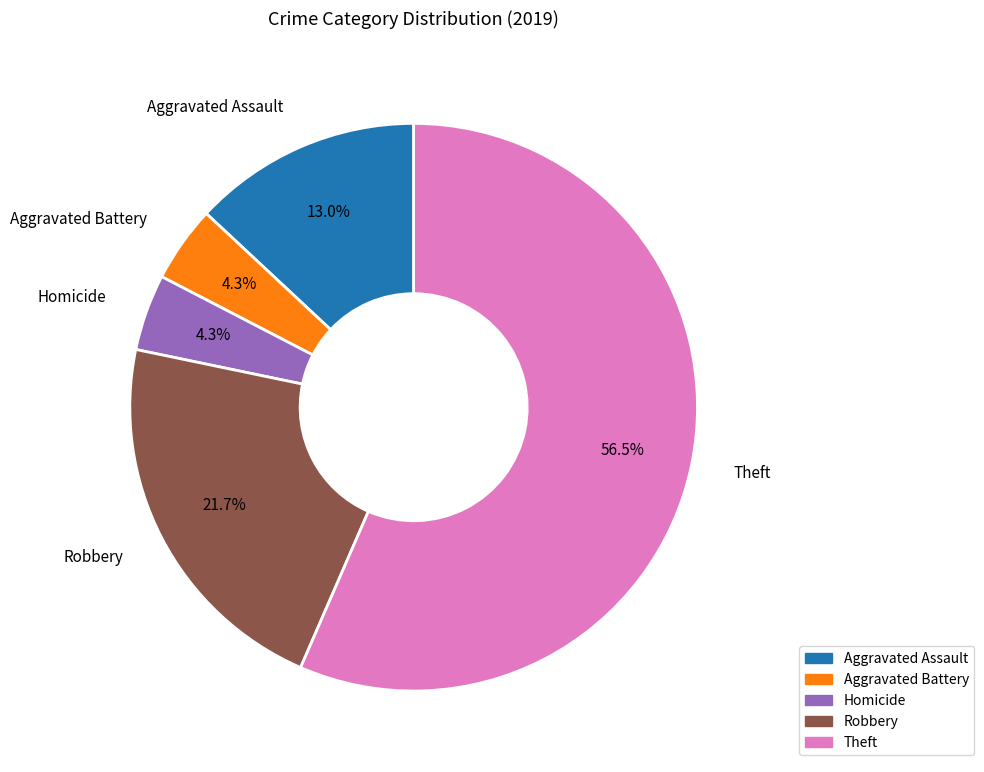

Is there a majority slice in this chart?

Yes